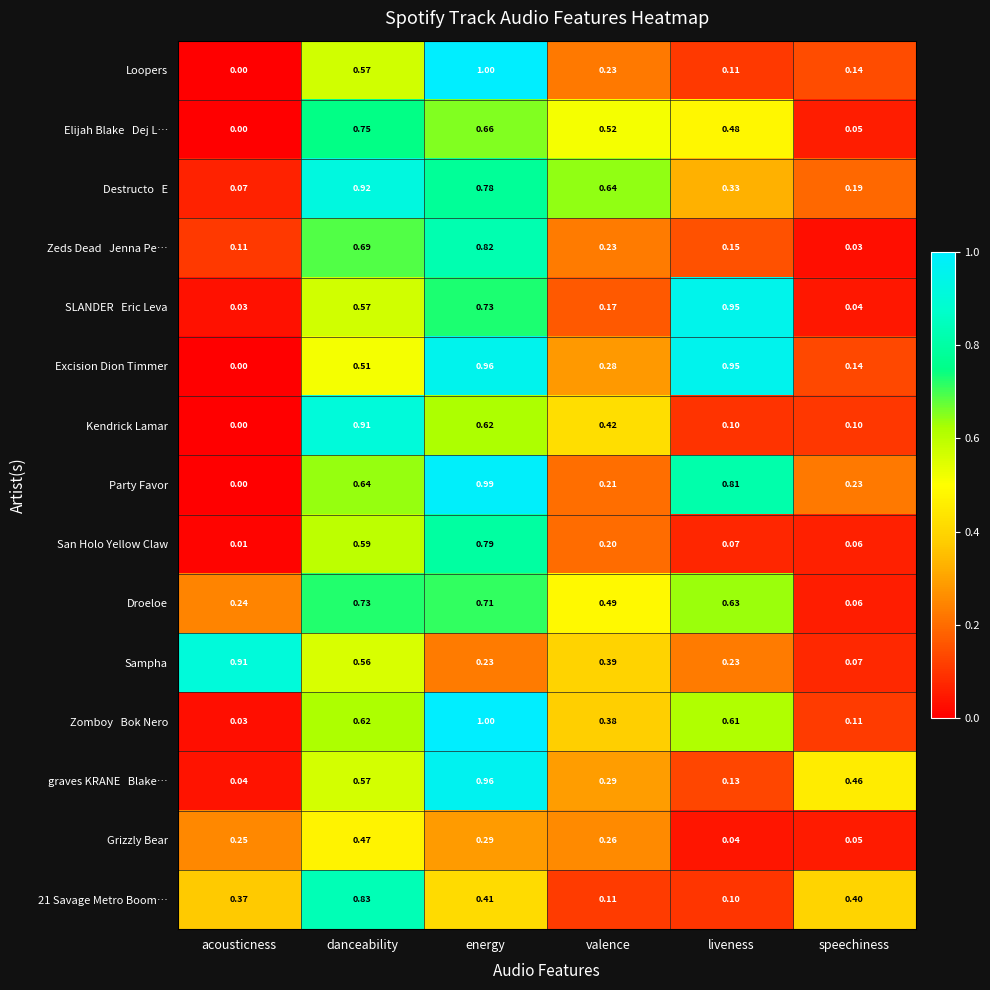

Which label corresponds to the smallest value in the chart?

acousticness